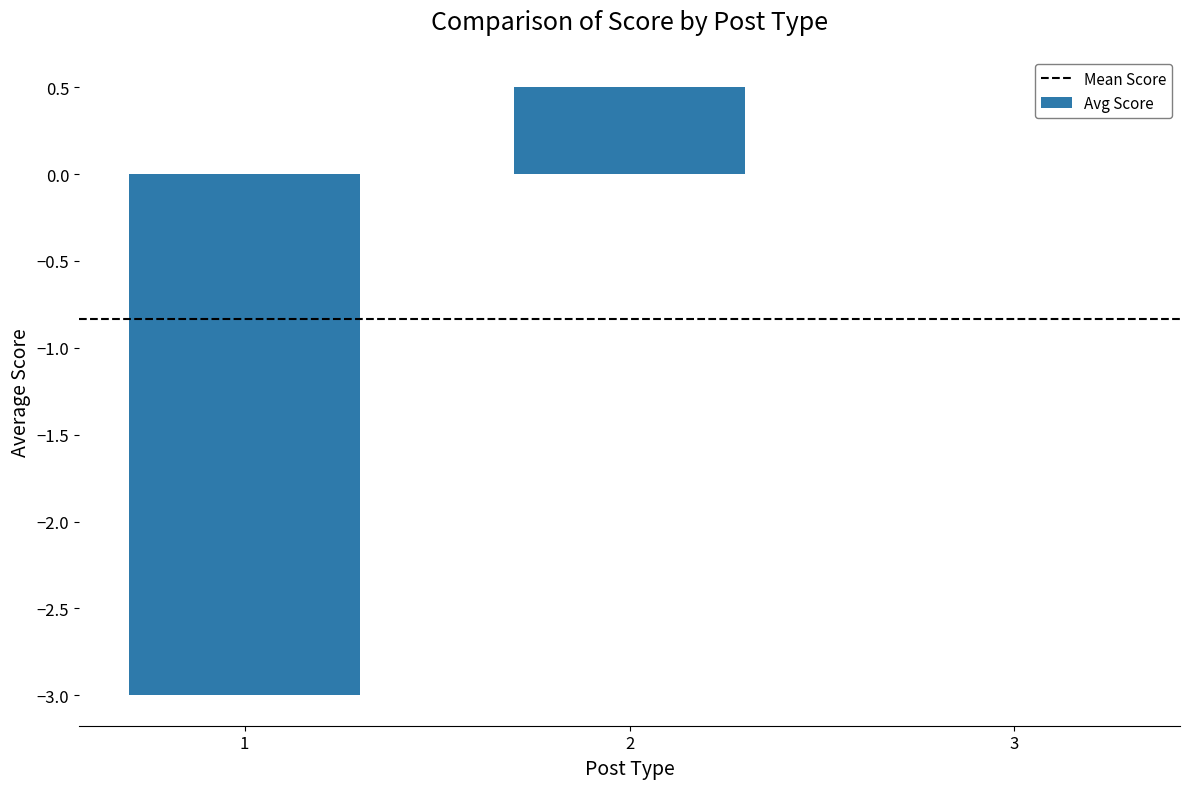

Where does the data first go above 0?

2